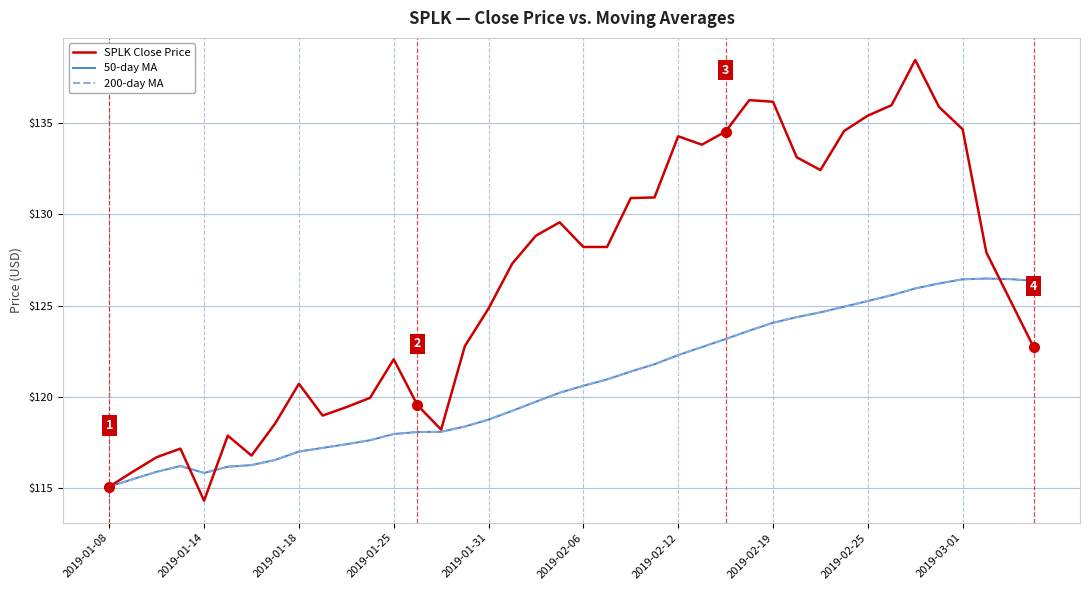

True or false: 50-day MA and SPLK Close Price cross at least once.

True